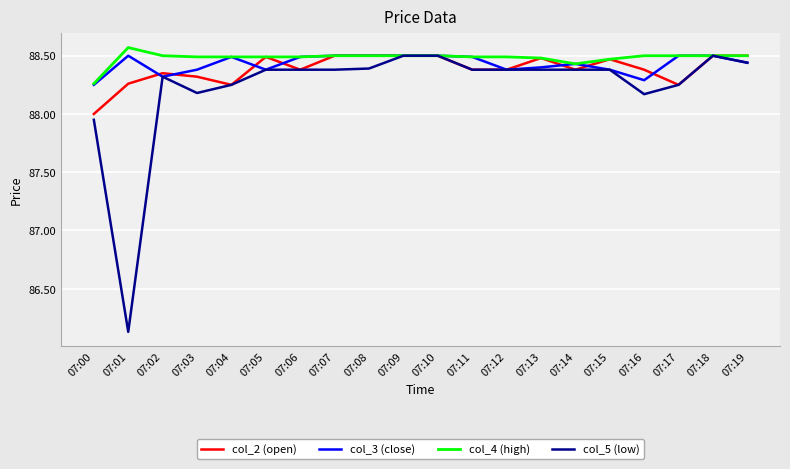

What is the total value across all series at 07:04?

353.5